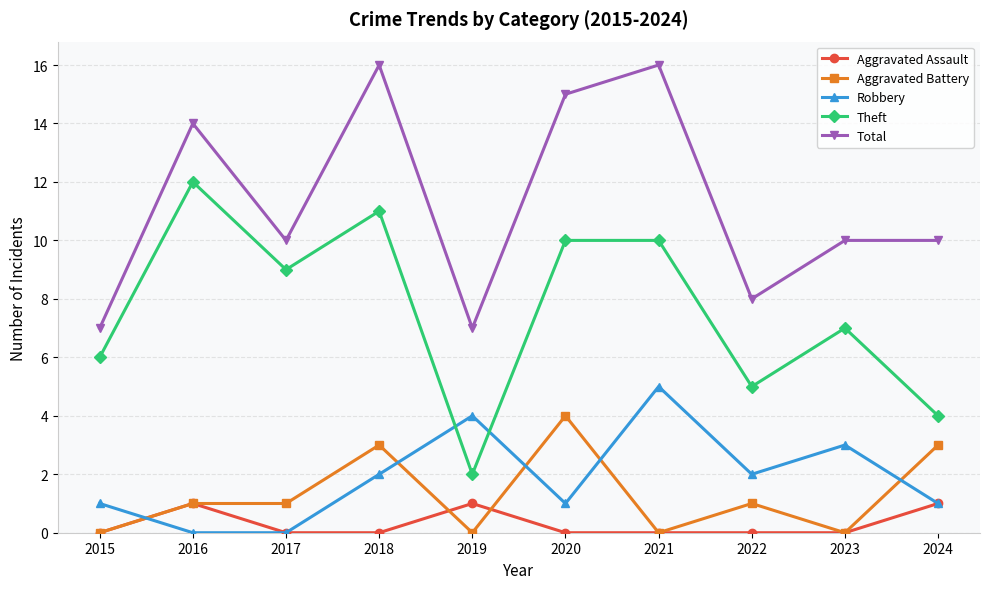

True or false: Aggravated Assault and Theft cross at least once.

False